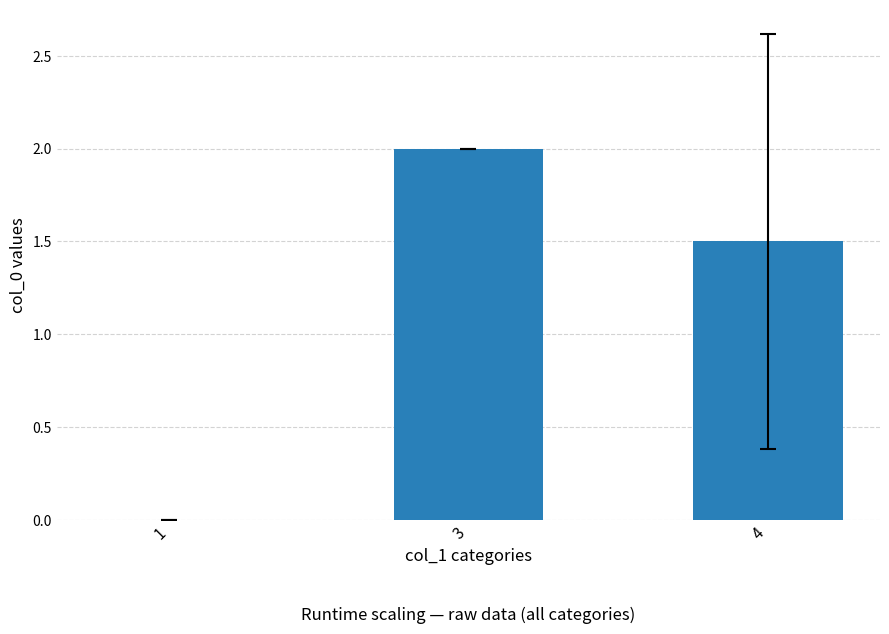

The chart shows a value of 0.0 at 1. True or false?

True